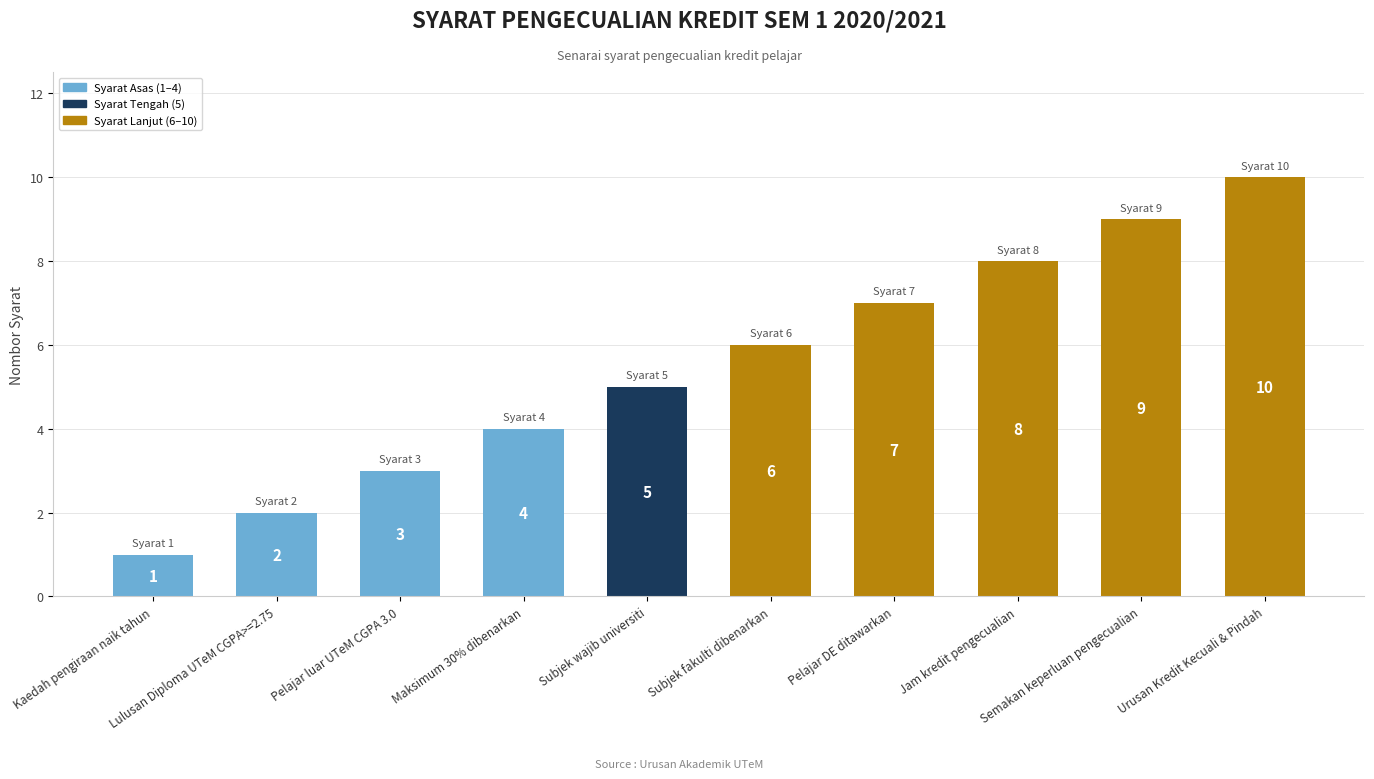

What is the ratio of the value at Maksimum 30% dibenarkan to the value at Jam kredit pengecualian?

0.5